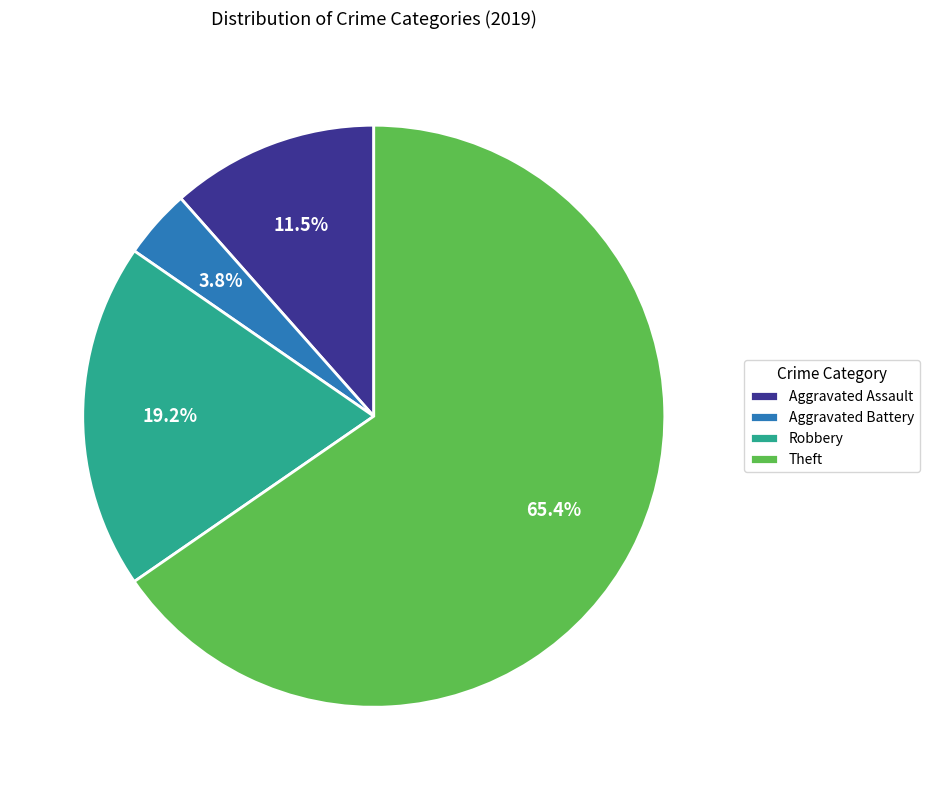

To the nearest percent, what is the difference between the Aggravated Assault and Theft slice percentages?

54%